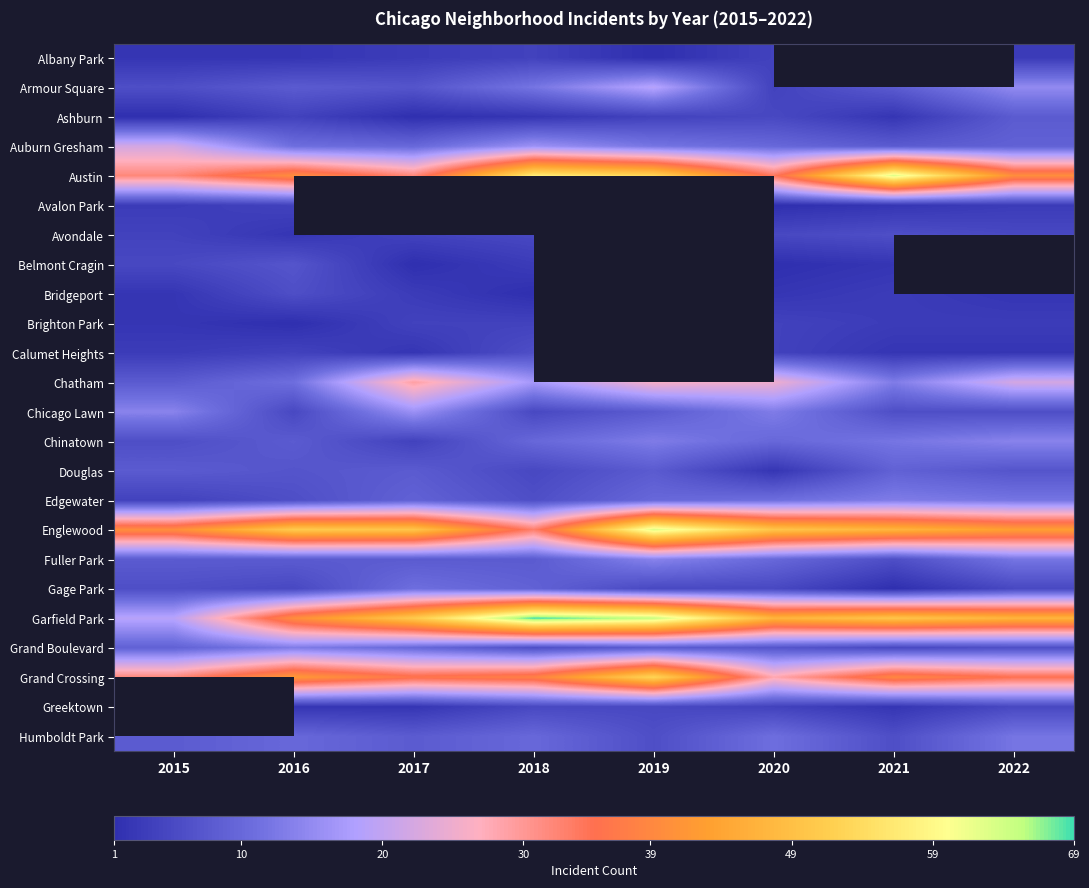

Read the Fuller Park value at 2020.

10.0